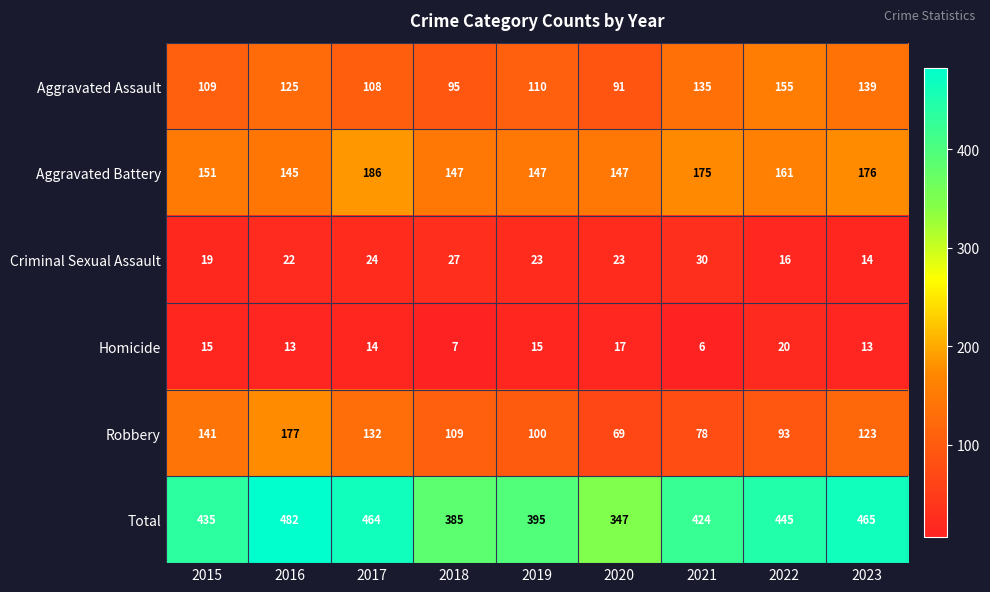

Rank the series by their maximum value, from highest to lowest.

Total, Aggravated Battery, Robbery, Aggravated Assault, Criminal Sexual Assault, Homicide